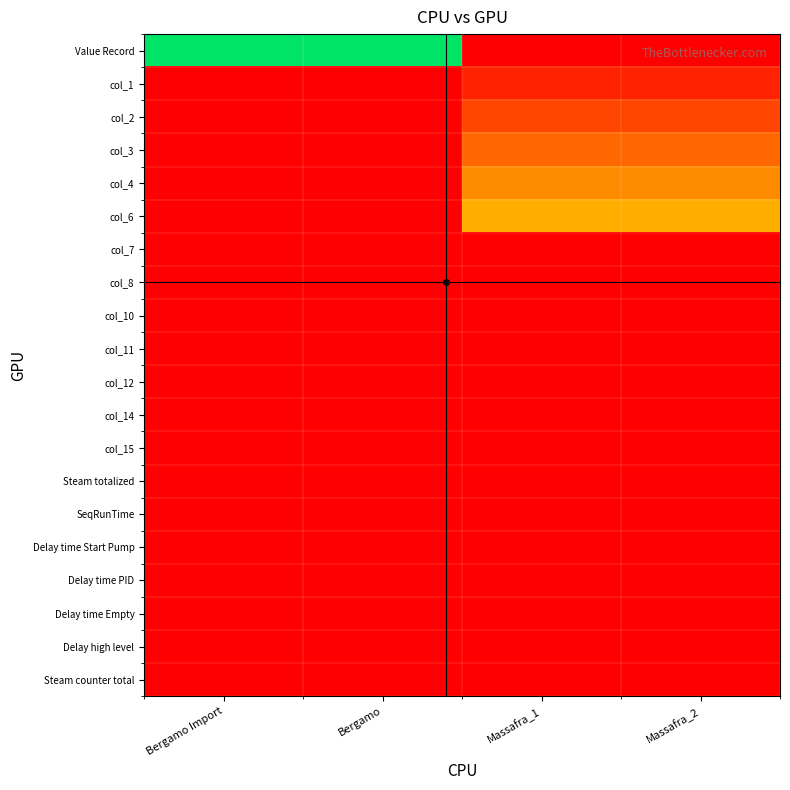

Between Bergamo and Massafra_1, which series saw the biggest shift?

Value Record